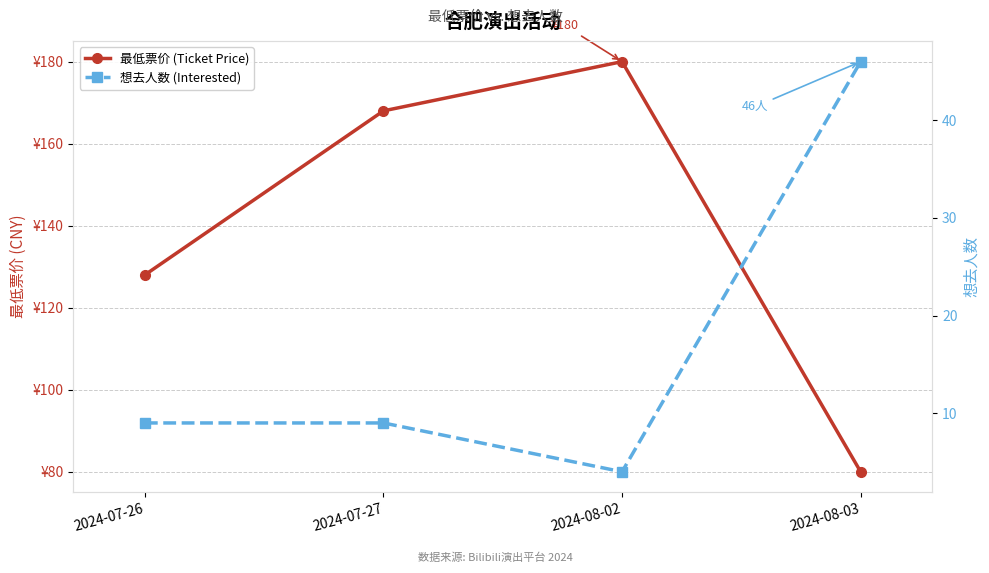

True or false: 想去人数 (Interested) has a value of 9 at 2024-07-27.

True